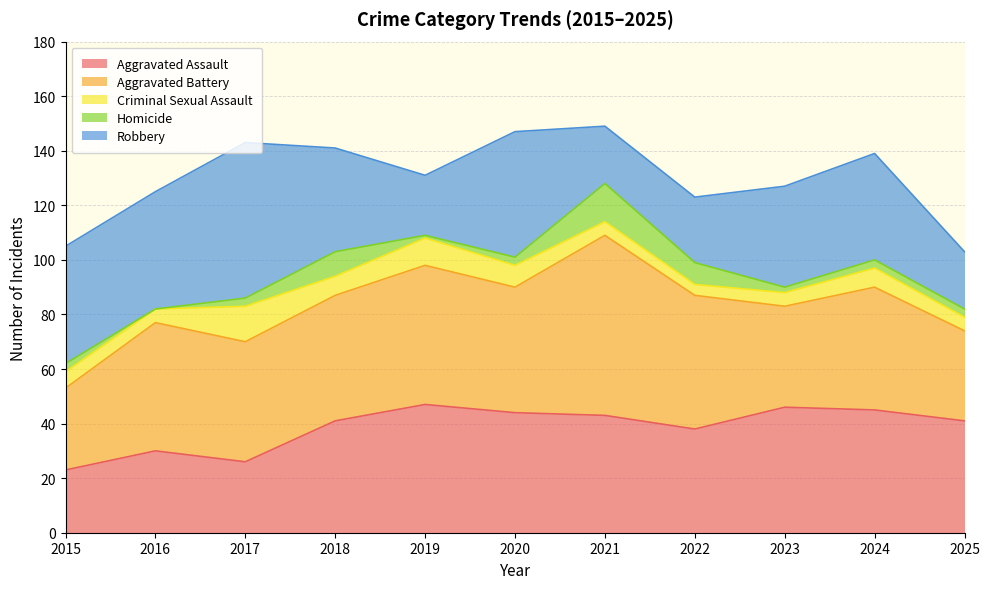

How many series are shown in this chart?

5